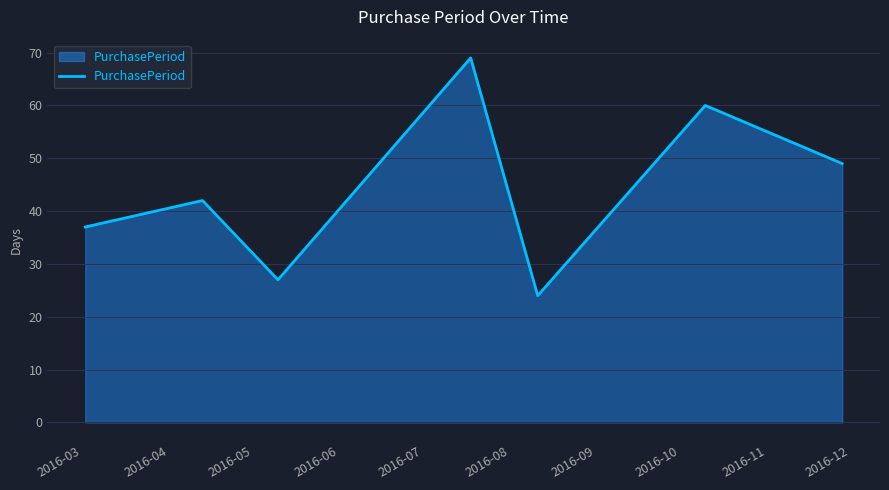

What is the minimum value shown in the chart?

24